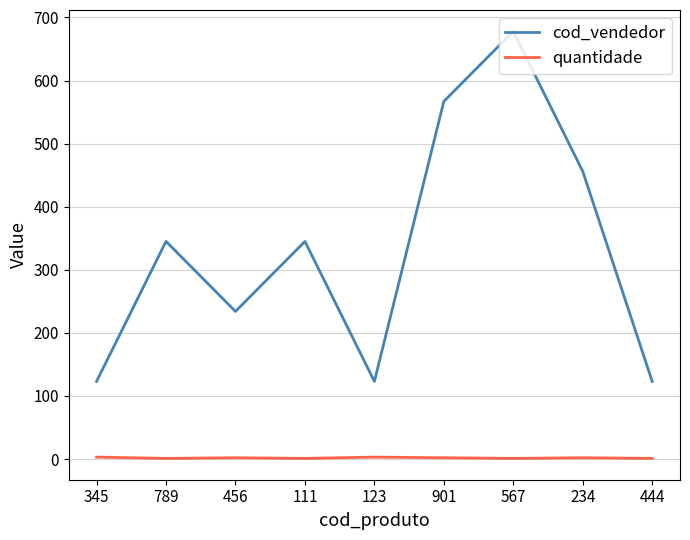

What position from the left is 234?

8